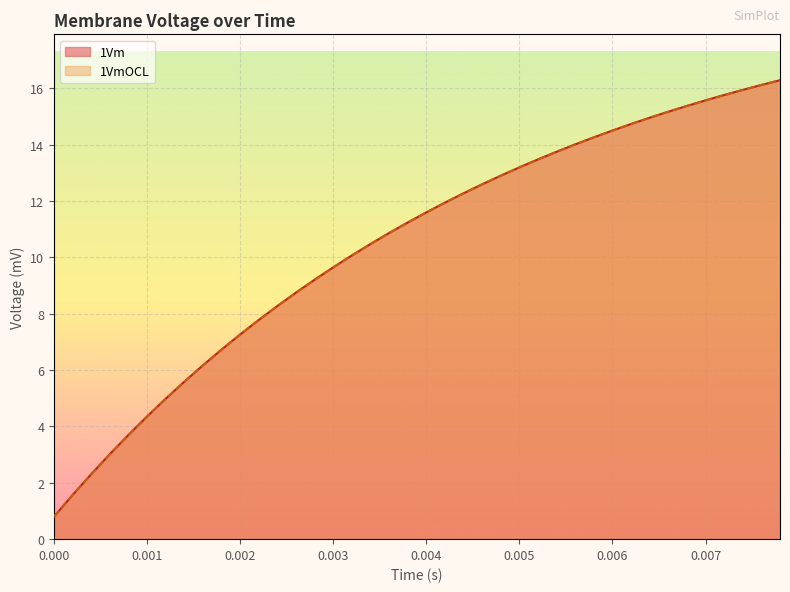

Which series ends up on top after the final intersection of 1Vm and 1VmOCL?

1Vm